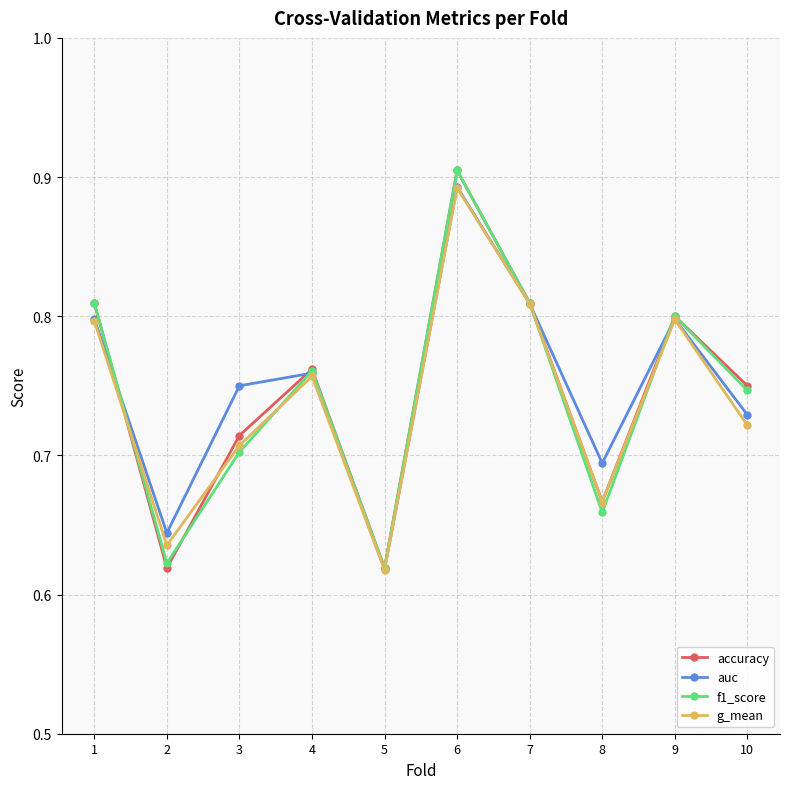

How many lines are shown in the chart?

4